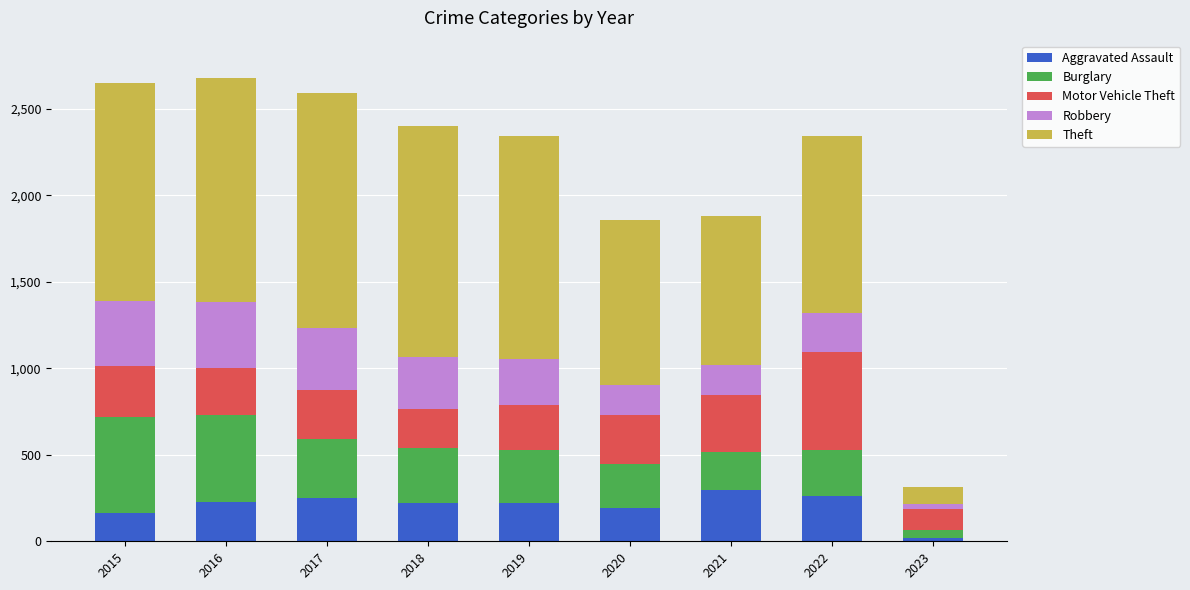

Is it true that Aggravated Assault equals 21 at 2023?

True